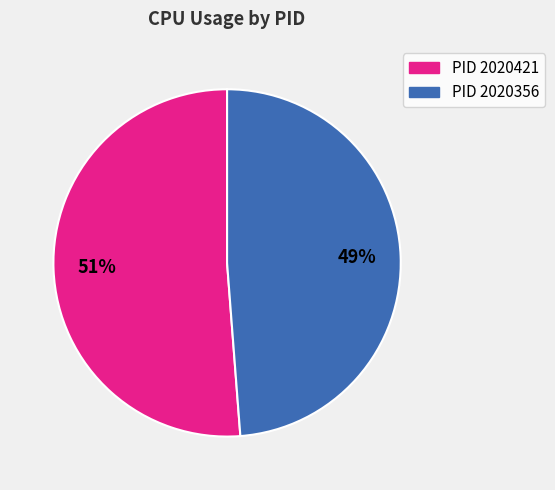

Is there any slice that represents more than half of the pie?

Yes